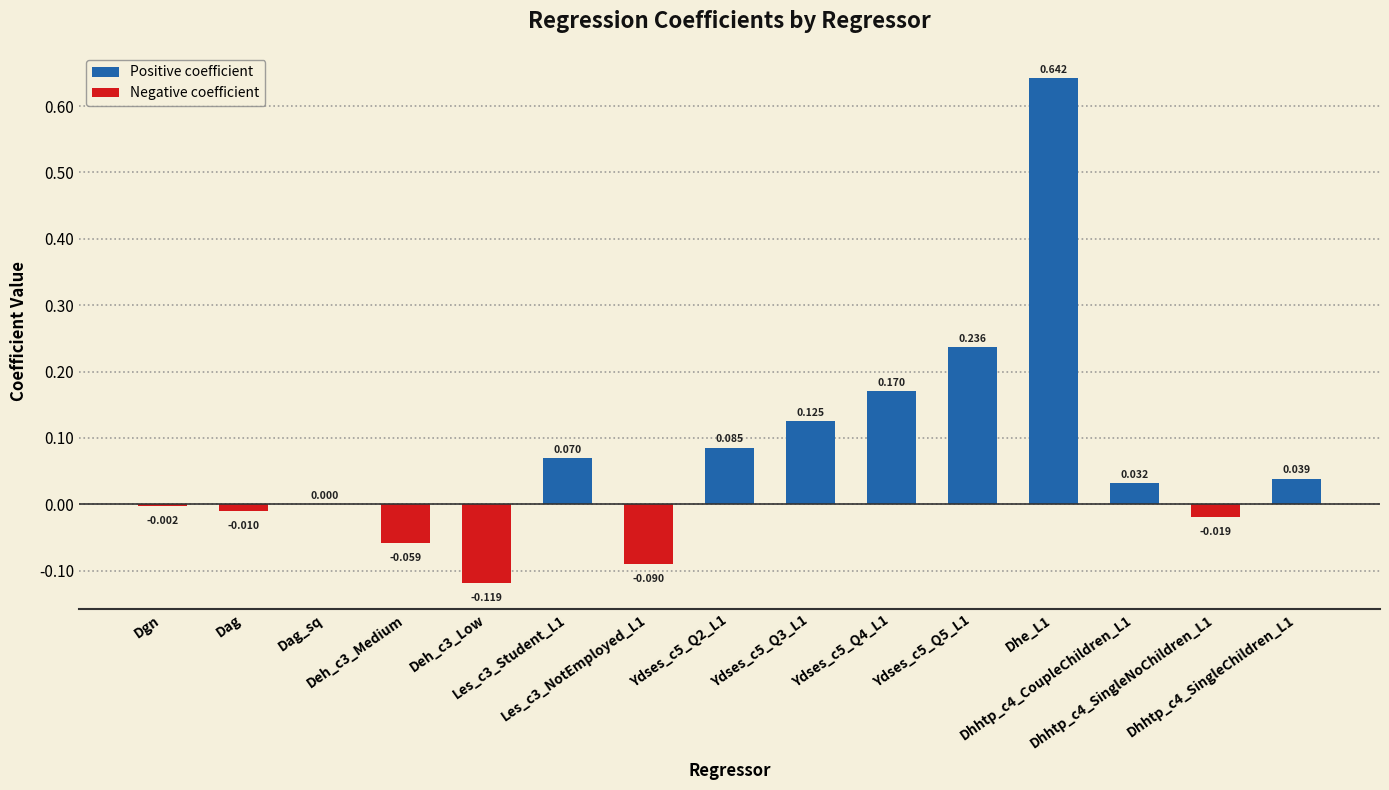

Reading left to right, transcribe all the data shown in this chart.

-0.0	-0.0	0.0	-0.1	-0.1	0.1	-0.1	0.1	0.1	0.2	0.2	0.6	0.0	-0.0	0.0